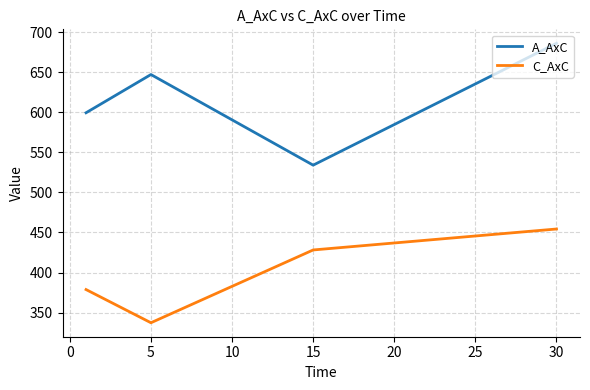

What is the difference between the maximum and minimum values in the A_AxC series?

152.0